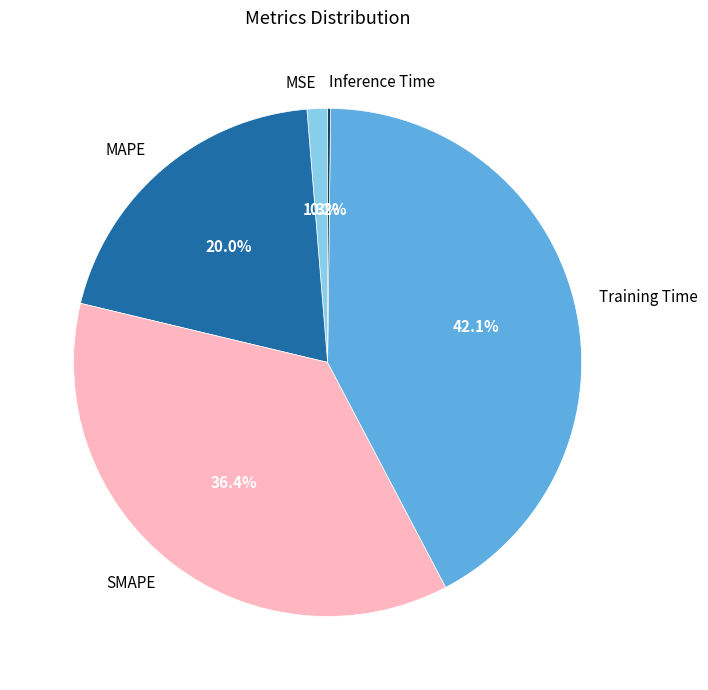

Is there a majority slice in this chart?

No